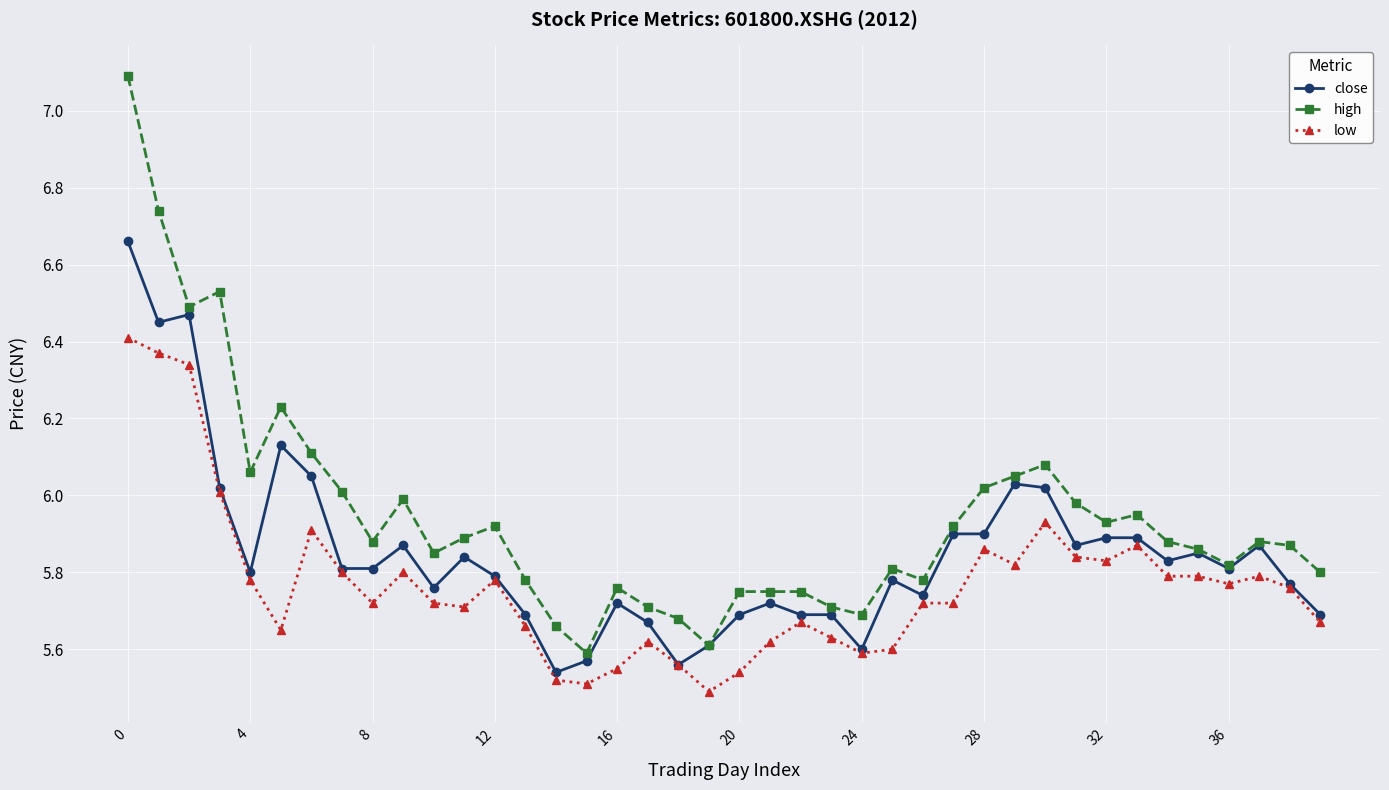

How many series are shown in this chart?

3